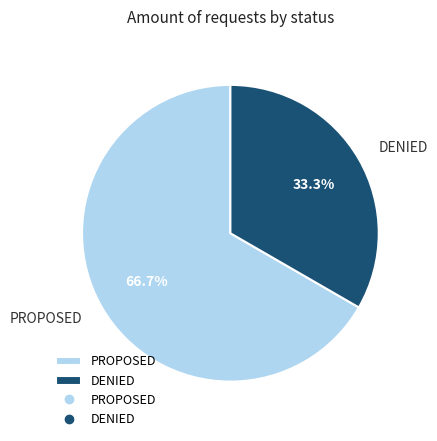

How many slices are in this pie chart?

2